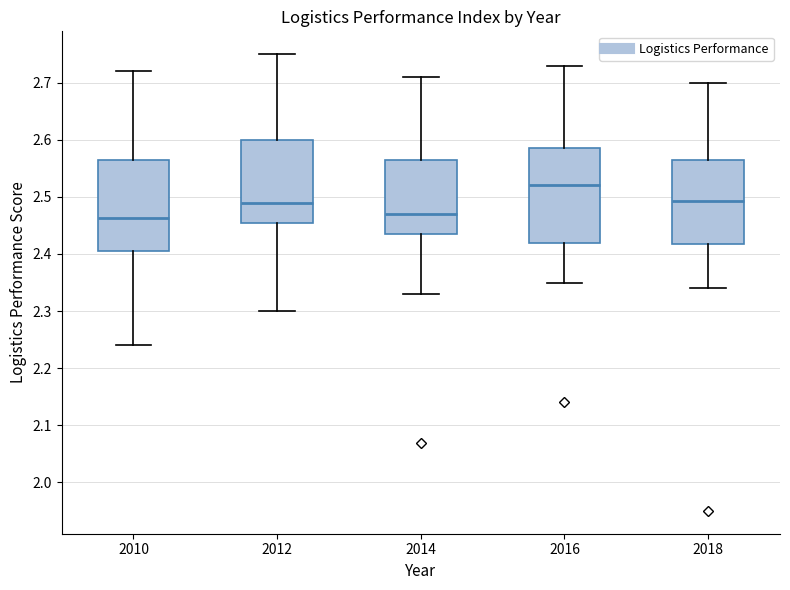

Reading left to right, transcribe this box plot: for each box, give where its median line is, the range the box spans, and where its two whiskers end, as read against the y-axis. The values are not printed on the chart, so give them approximately, as read against the axis.

2010: median 2.46, box 2.41 to 2.57, whiskers 2.24 to 2.72
2012: median 2.49, box 2.45 to 2.60, whiskers 2.30 to 2.75
2014: median 2.47, box 2.44 to 2.57, whiskers 2.33 to 2.71
2016: median 2.52, box 2.42 to 2.59, whiskers 2.35 to 2.73
2018: median 2.49, box 2.42 to 2.57, whiskers 2.34 to 2.70